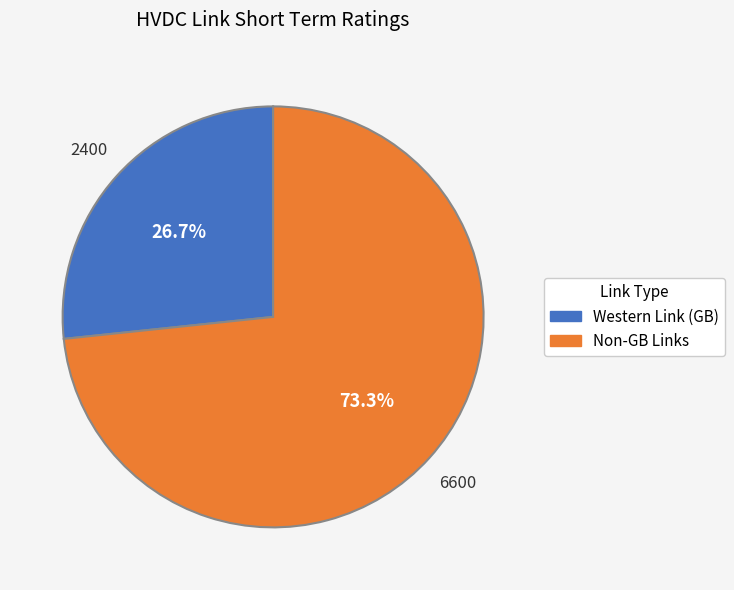

Is there any slice that represents more than half of the pie?

Yes